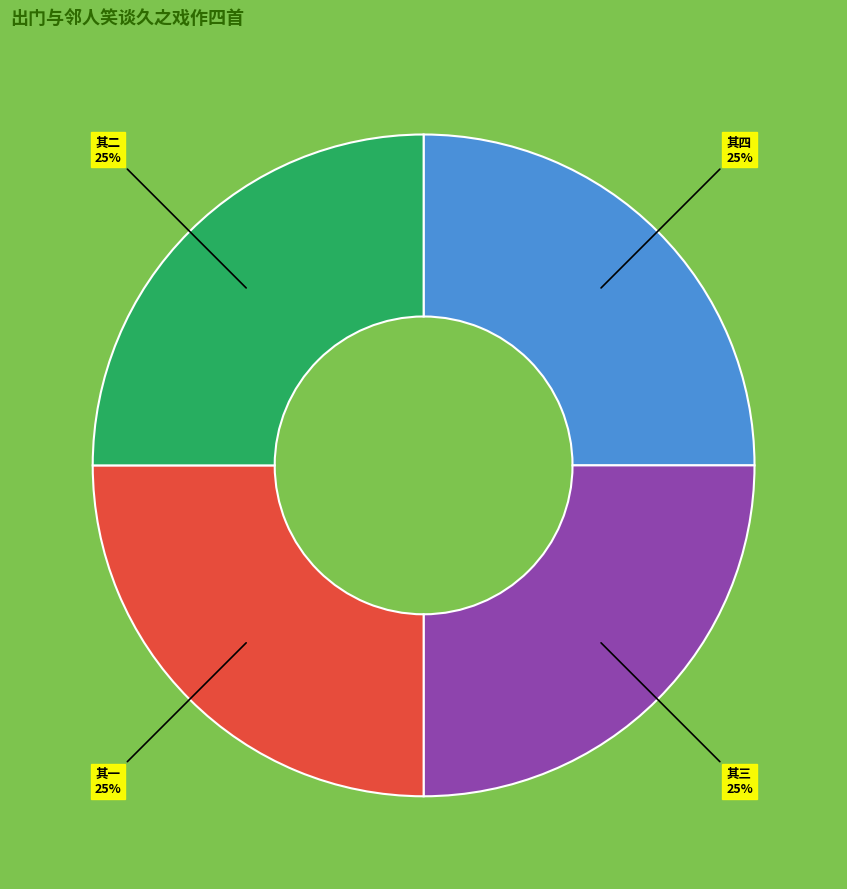

To the nearest percent, what is the average slice percentage?

25%